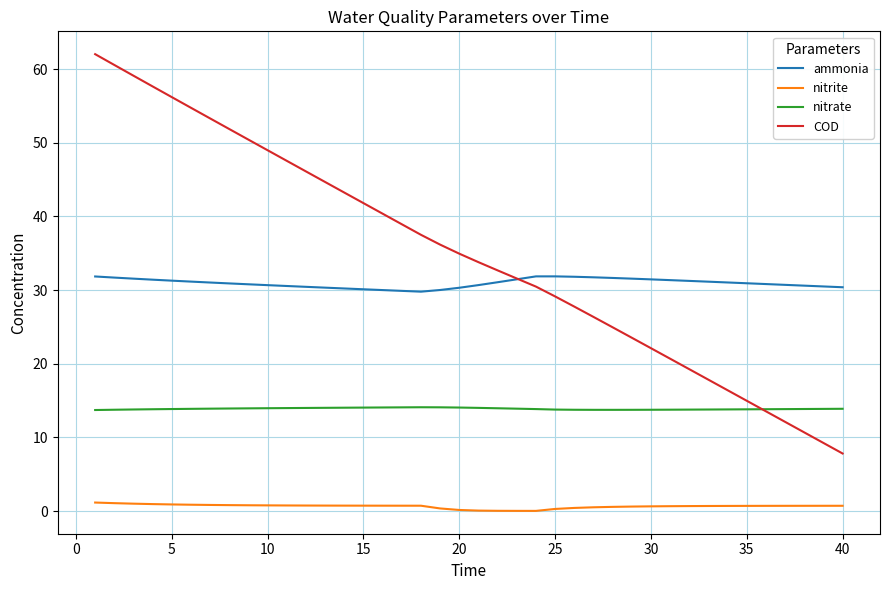

Which series has the widest spread of values?

COD